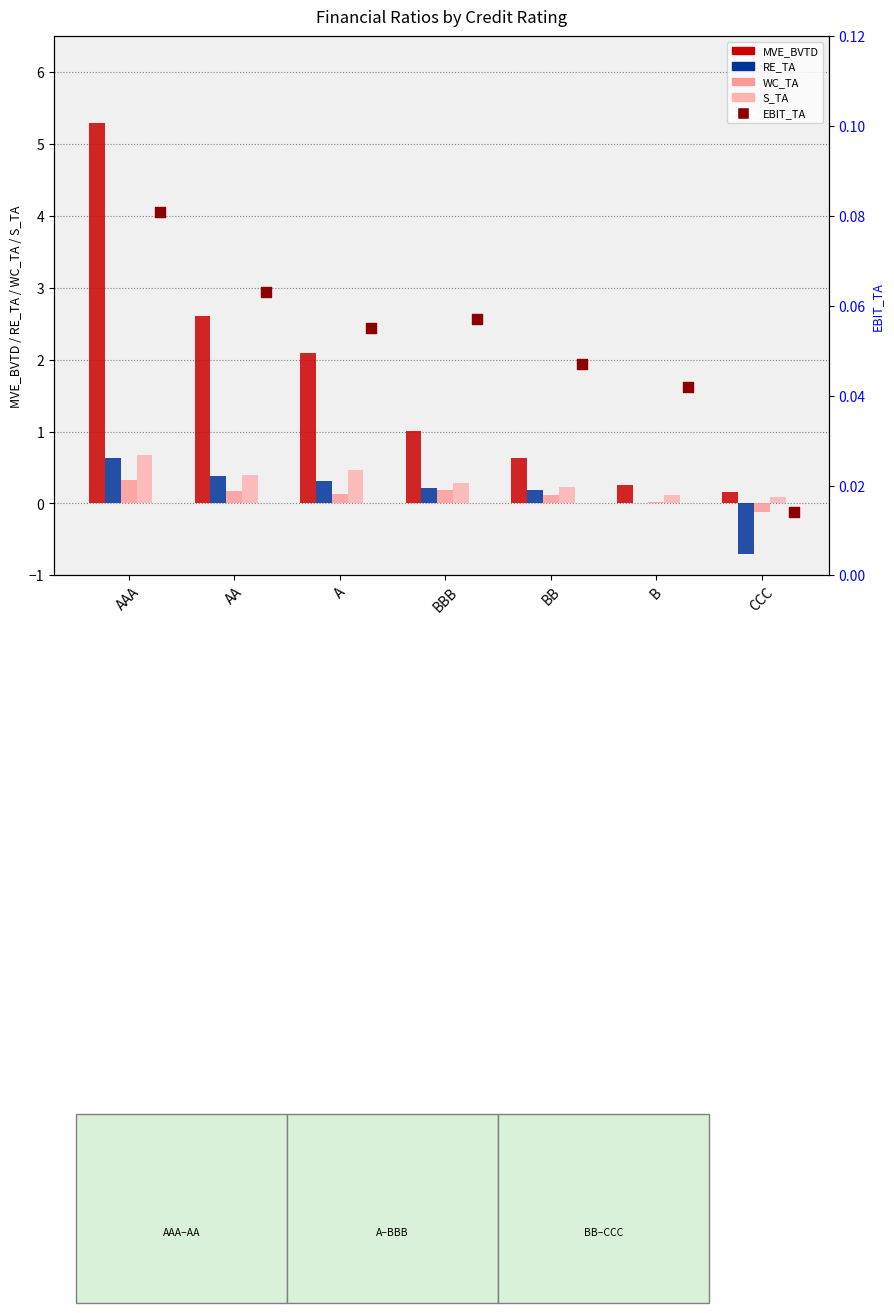

What is the total value across all series at AA?

3.6